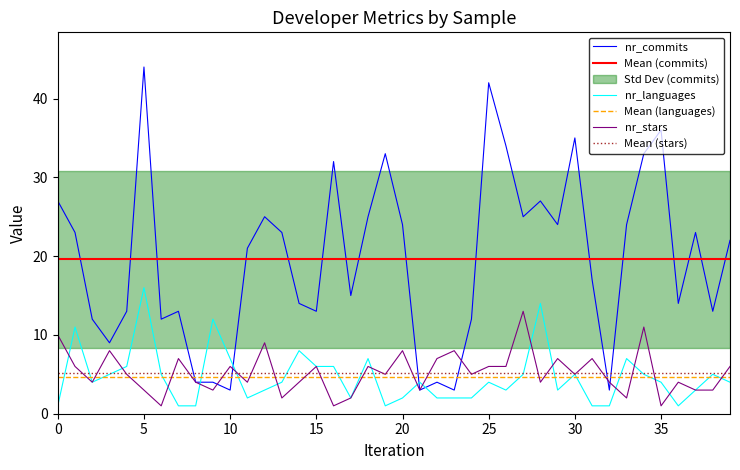

At how many categories does at least one series exceed 6?

37